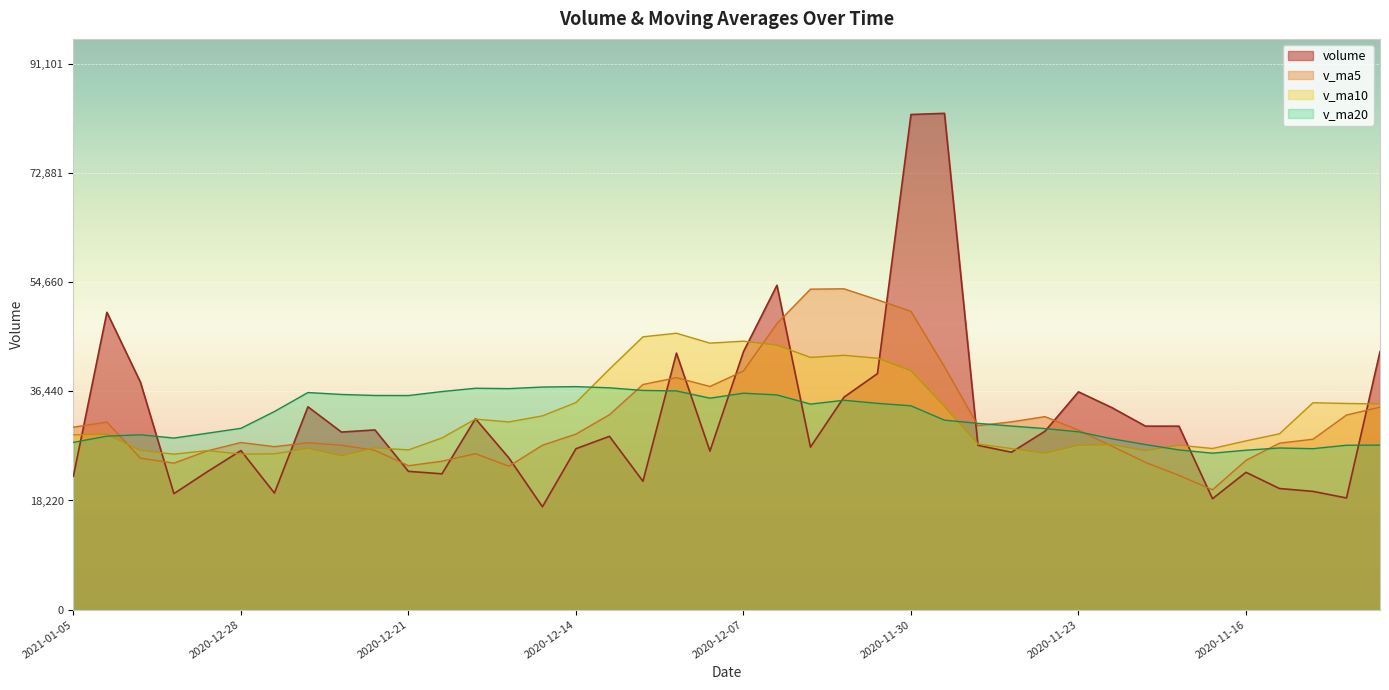

The v_ma5 series shows 14124.6 at 2020-12-01. True or false?

False